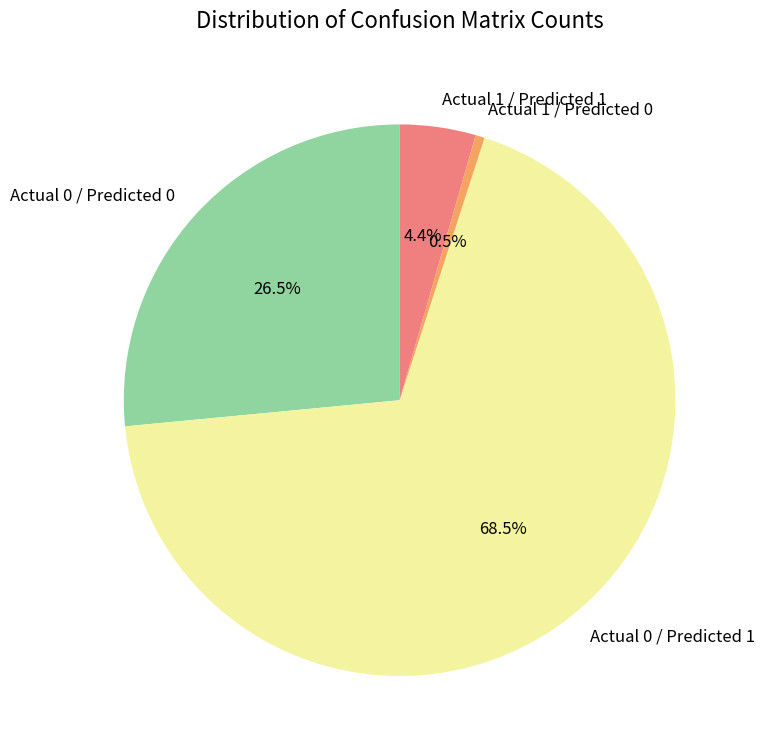

Is it true that Actual 0 / Predicted 0 is 20% of the pie?

False